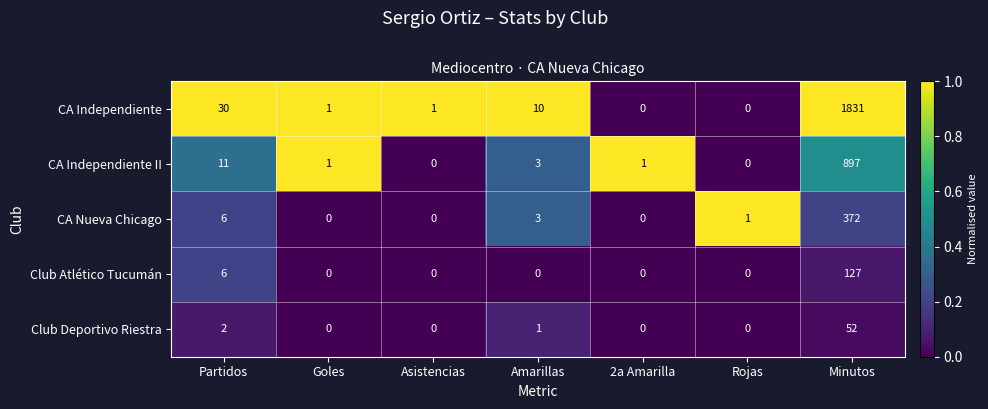

At which label is CA Nueva Chicago closest to 186?

Partidos